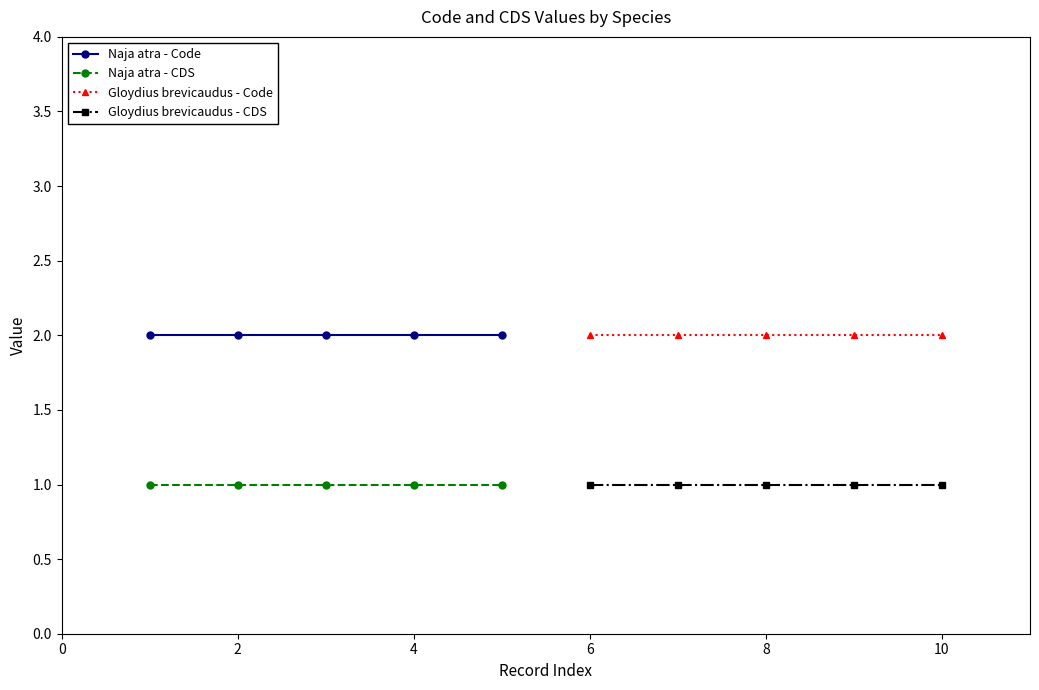

Which series has the largest range (max minus min)?

Naja atra - Code